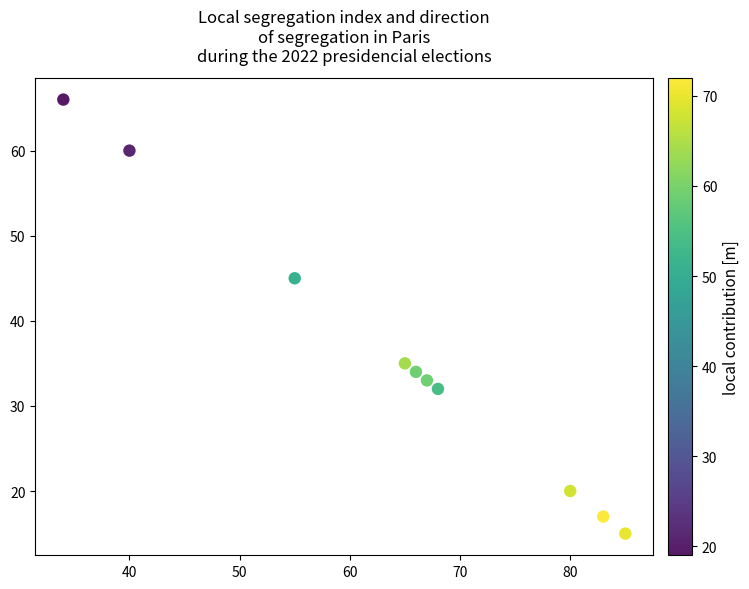

What is the average Y value?

36